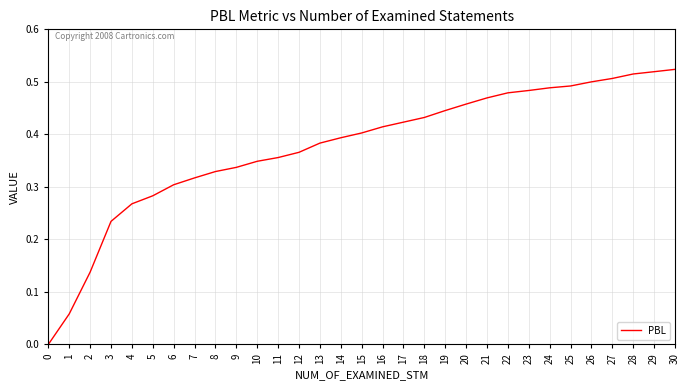

Count the number of data series in this chart.

1